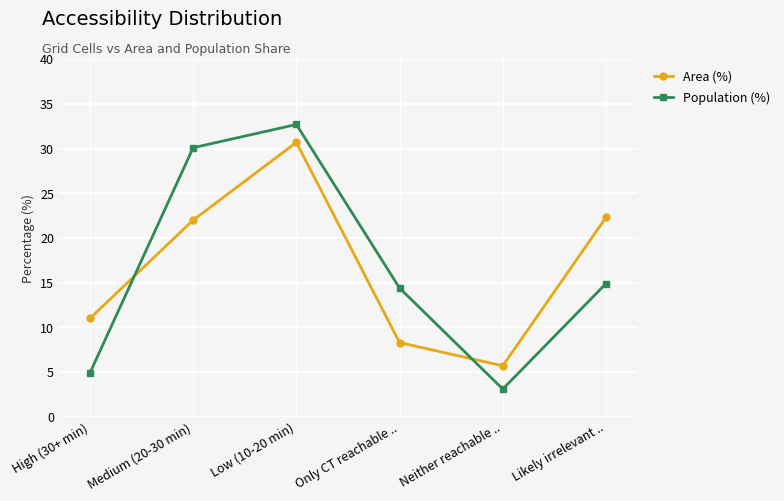

Between Neither reachable .. and Likely irrelevant .., which series saw the biggest shift?

Area (%)